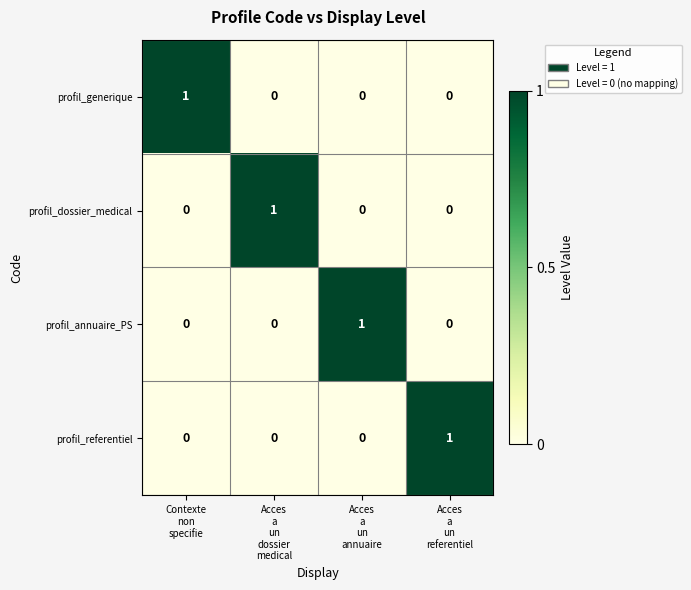

At how many categories does at least one series exceed 0?

4